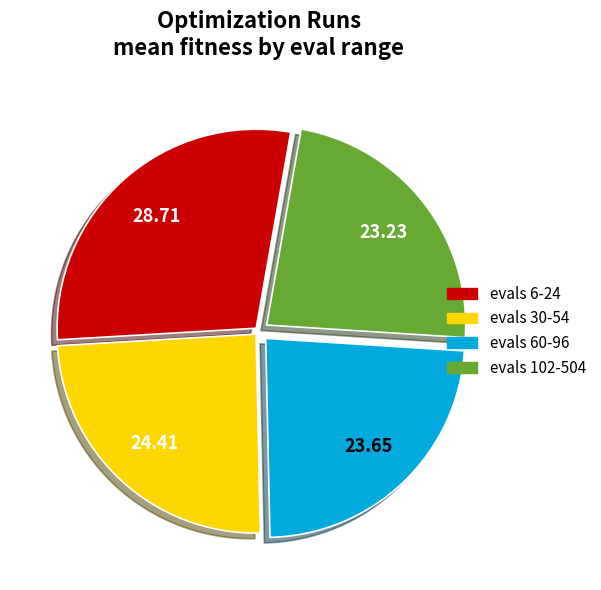

Count the number of slices in the pie.

4